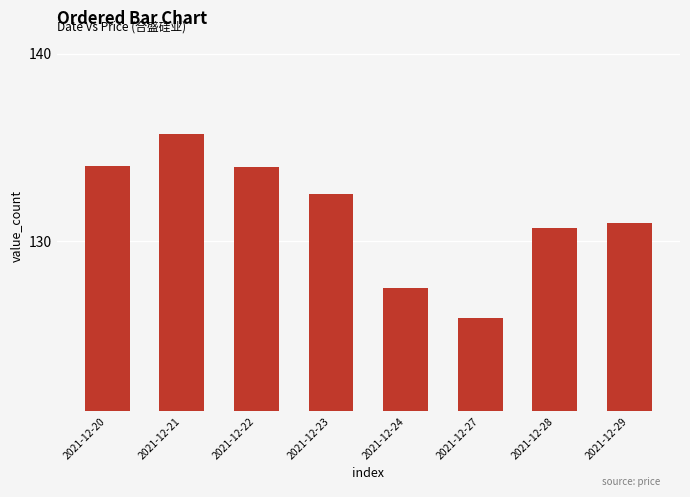

How many bars are there in total?

8